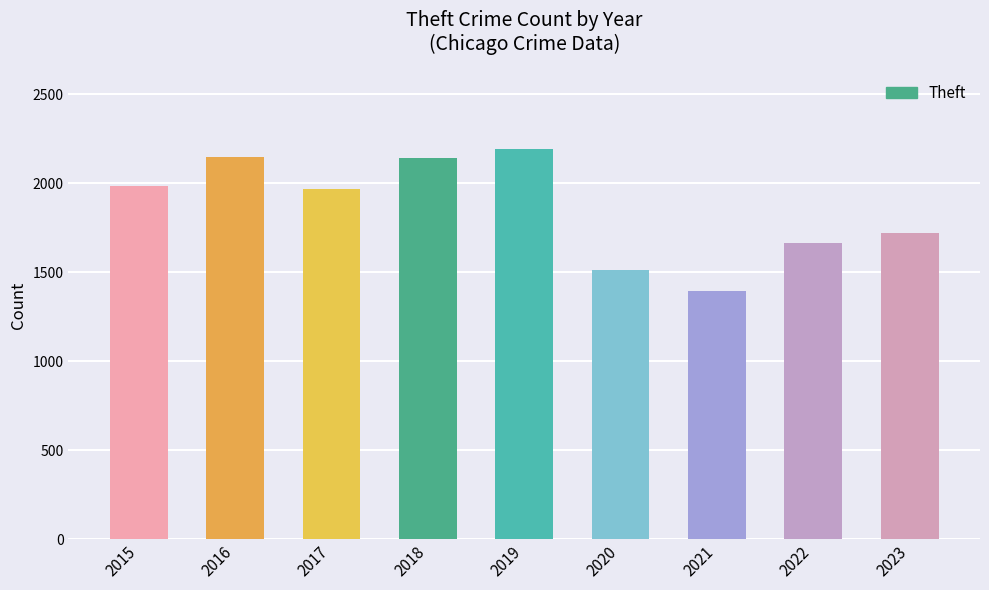

What is the value of the 2nd bar from the left?

2148